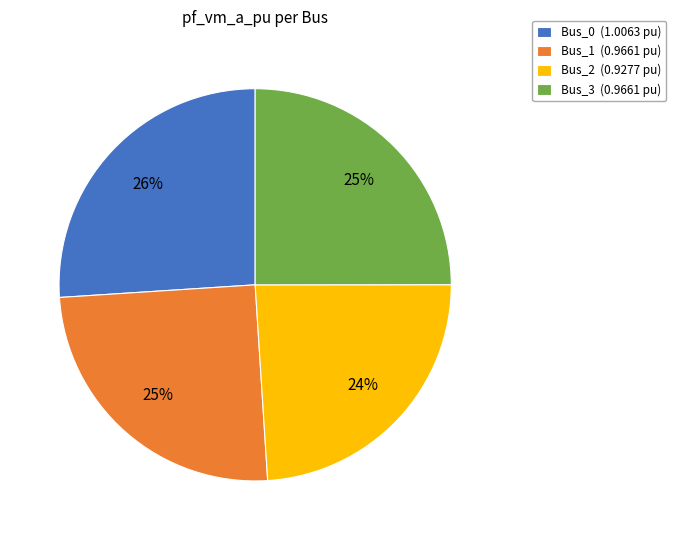

What is the largest slice in the pie chart?

Bus_0